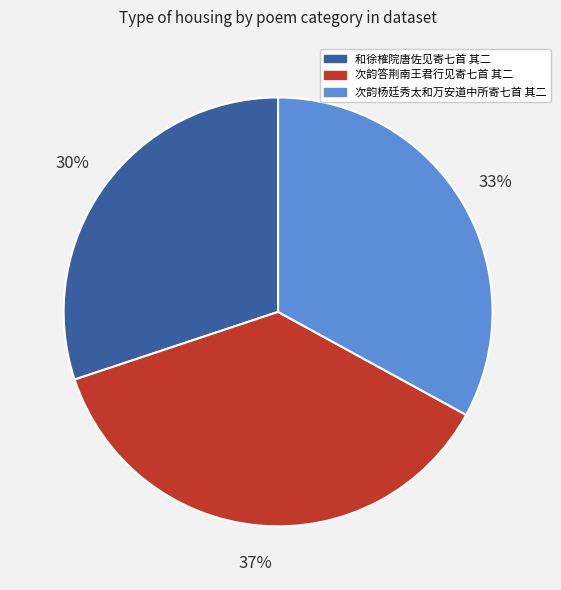

How many segments does this pie chart have?

3